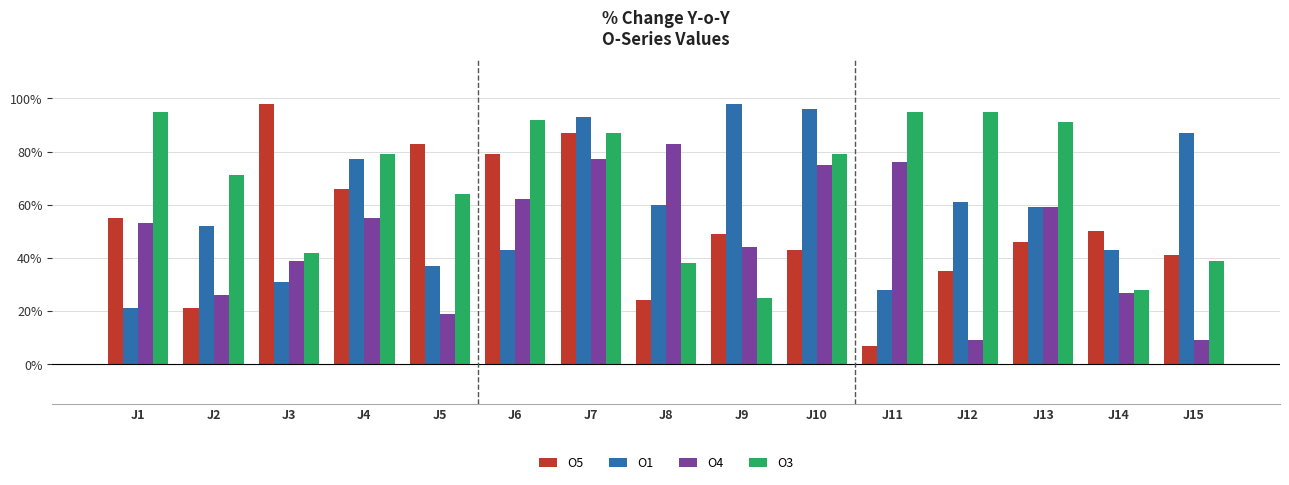

Where does the O5 series first go above 49?

J1